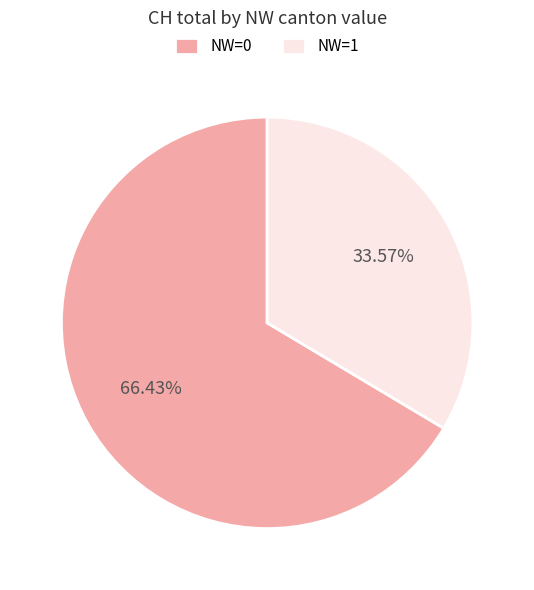

Rank the categories by value from lowest to highest.

NW=1, NW=0